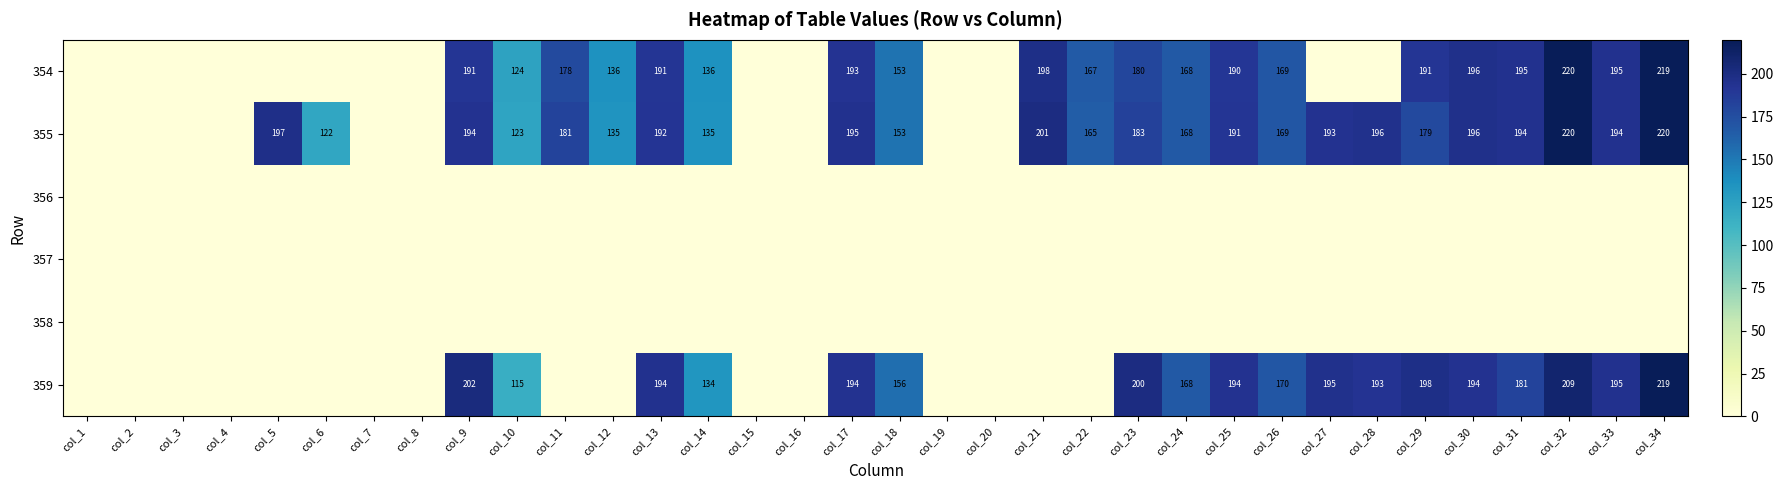

At col_22, list the series in order from smallest to largest.

356, 357, 358, 359, 355, 354